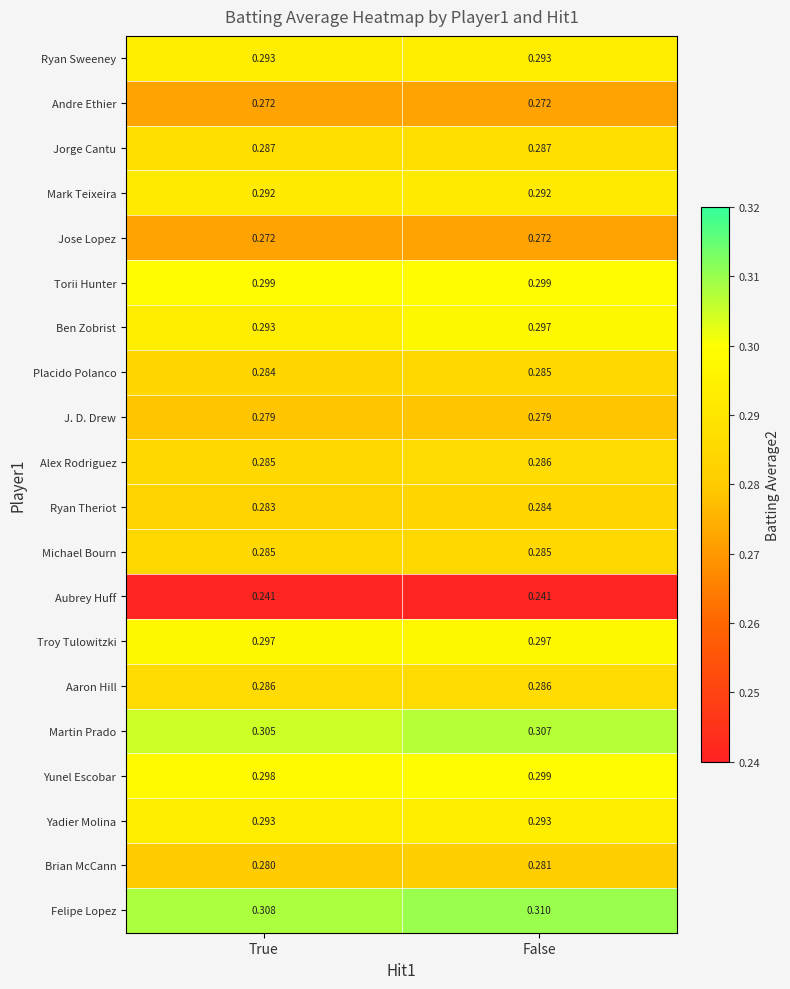

Which series has the widest spread of values?

Ben Zobrist